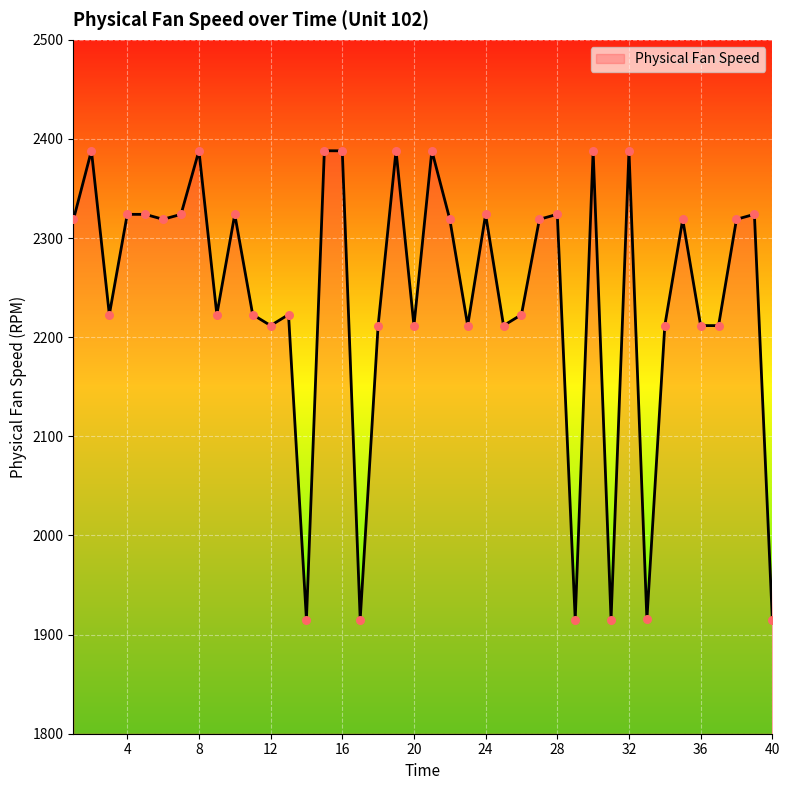

What is the difference between the maximum and minimum values?

473.0